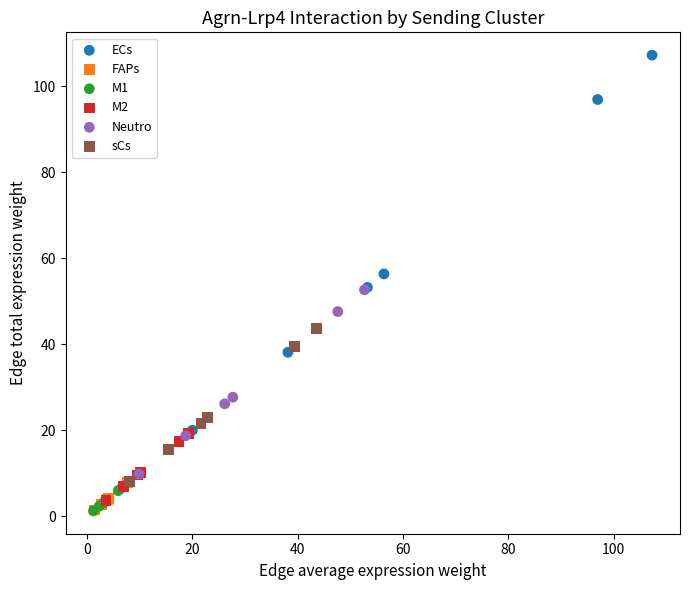

What are all the series names shown in the legend?

ECs, FAPs, M1, M2, Neutro, sCs